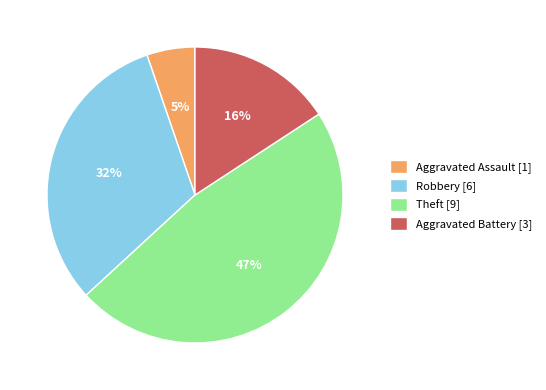

Is the sum of Aggravated Battery and Theft greater than half?

Yes